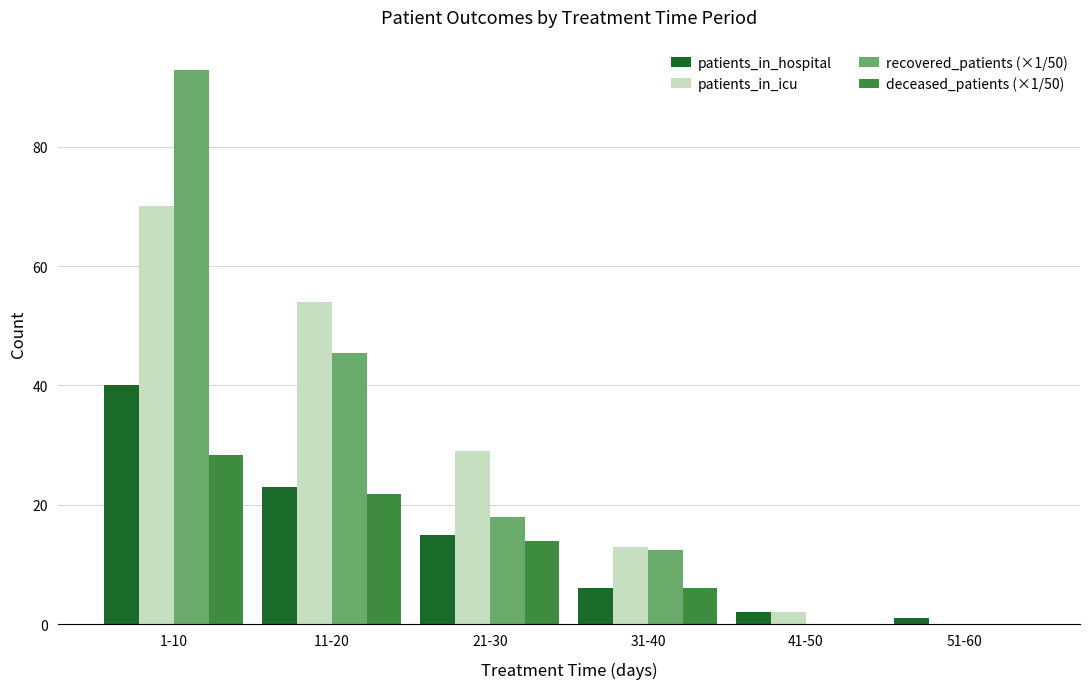

True or false: deceased_patients (×1/50) has a value of 21.7 at 11-20.

True